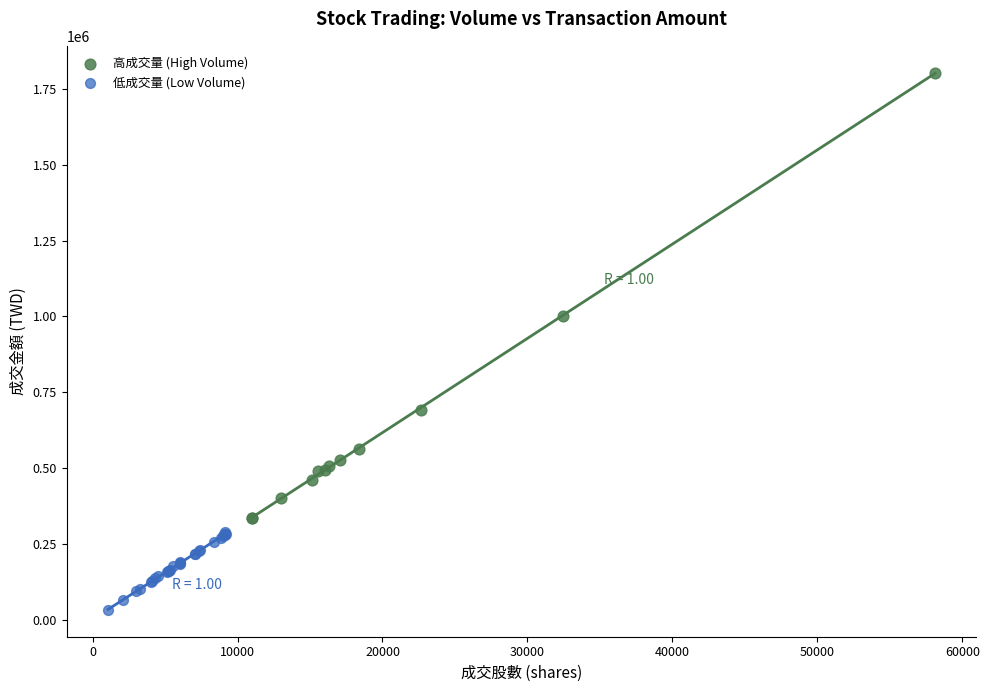

Which series has the largest Y range (max minus min)?

高成交量 (High Volume)